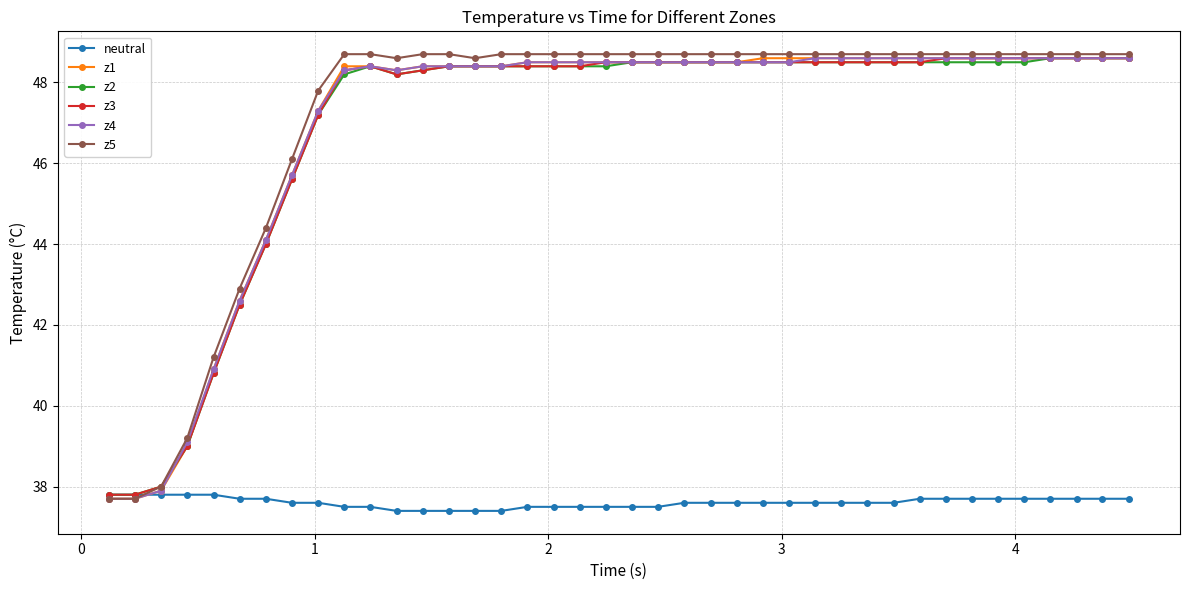

How many lines are shown in the chart?

6